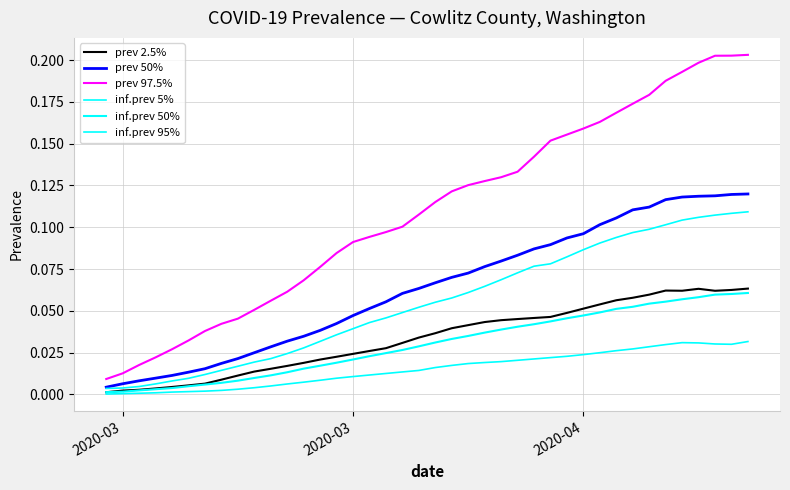

How many lines are shown in the chart?

6